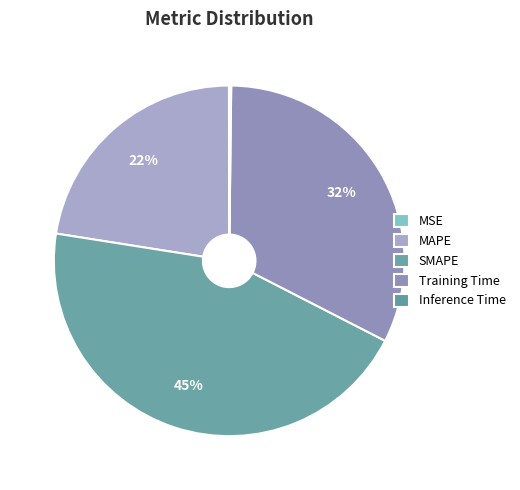

The MSE slice represents 0% of the pie. True or false?

True